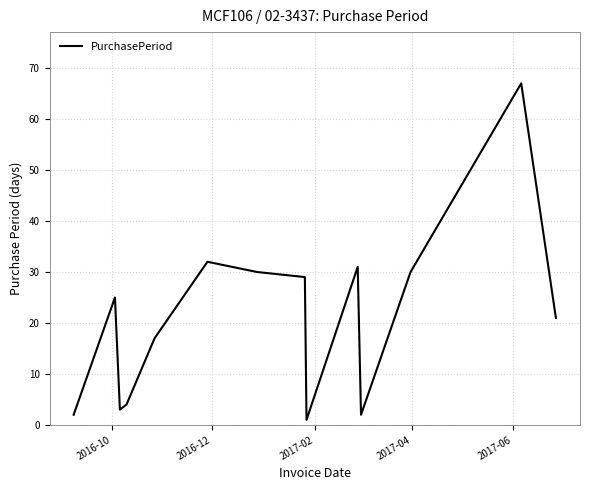

What is the difference between the maximum and minimum values?

66